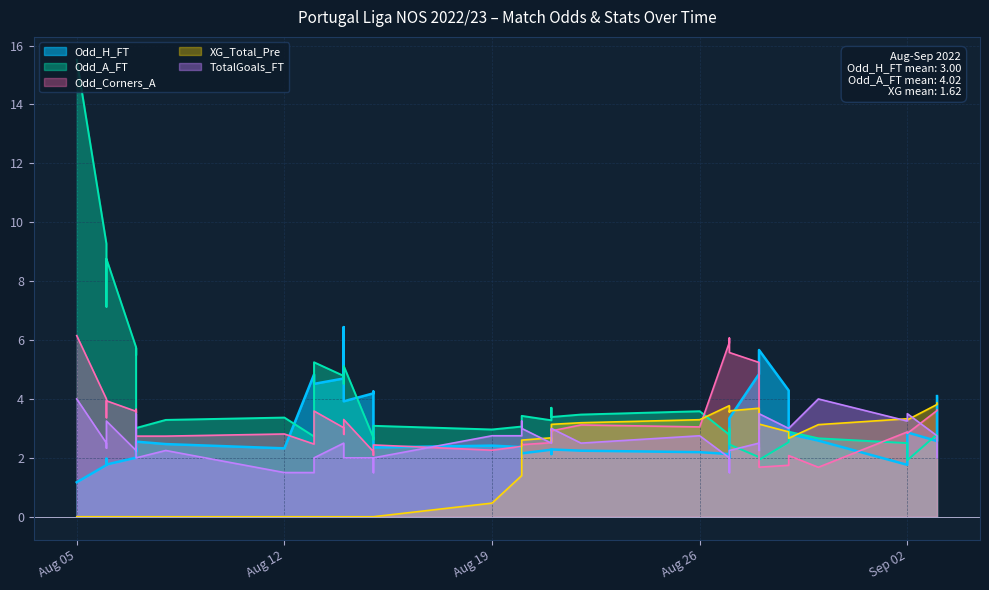

The TotalGoals_FT series shows 1.5 at 33. True or false?

False